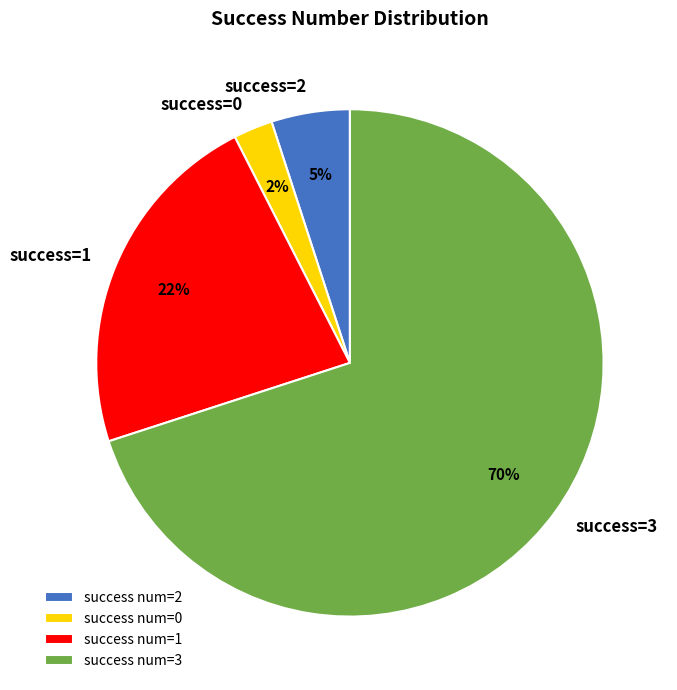

How many slices are in this pie chart?

4